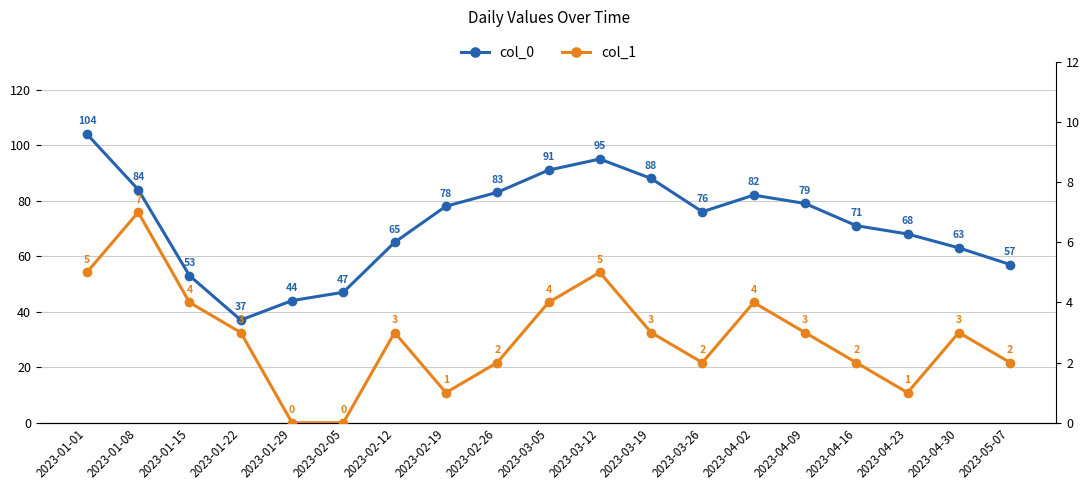

List the series in order of their overall mean, highest first.

col_0, col_1